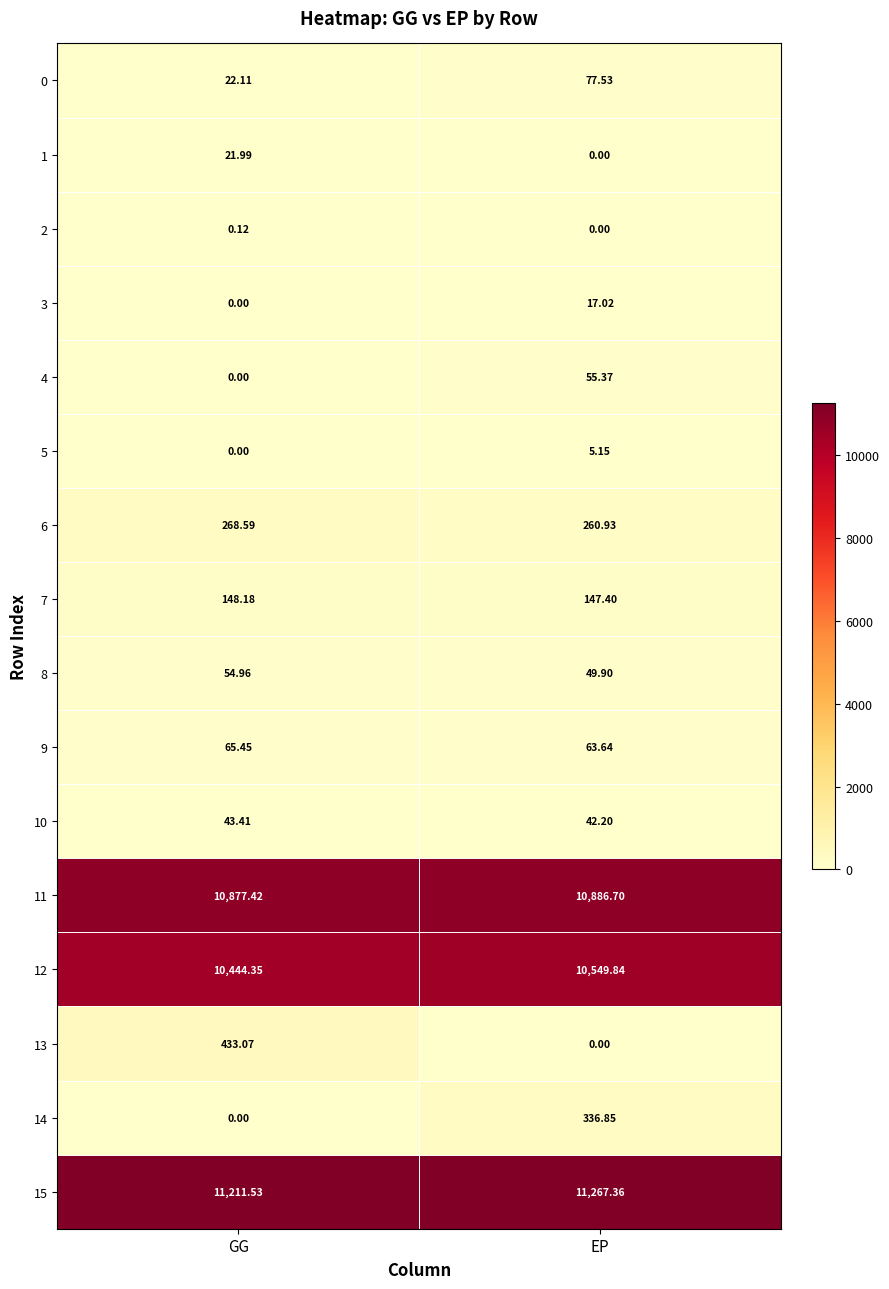

Is the value of 6 at GG greater than the value of 10 at EP?

Yes